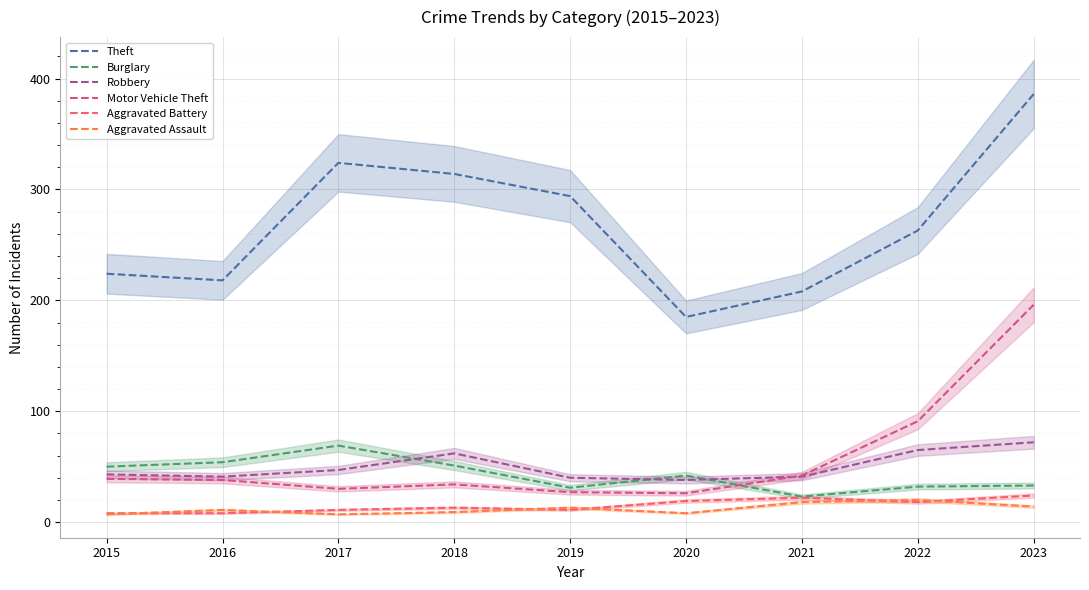

What is the approximate value of Aggravated Battery at 2017, to the nearest 5?

10